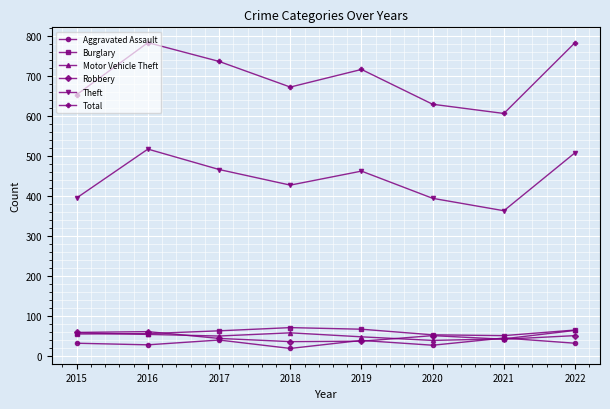

In Theft, how many points are lower than both neighbors (excluding endpoints)?

2